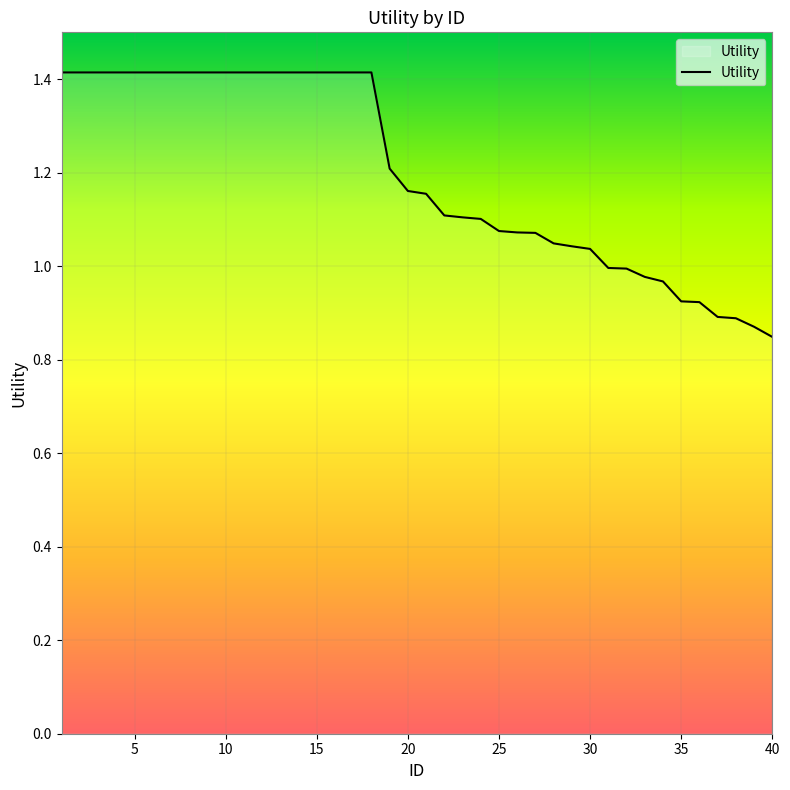

What is the maximum value shown in the chart?

1.4